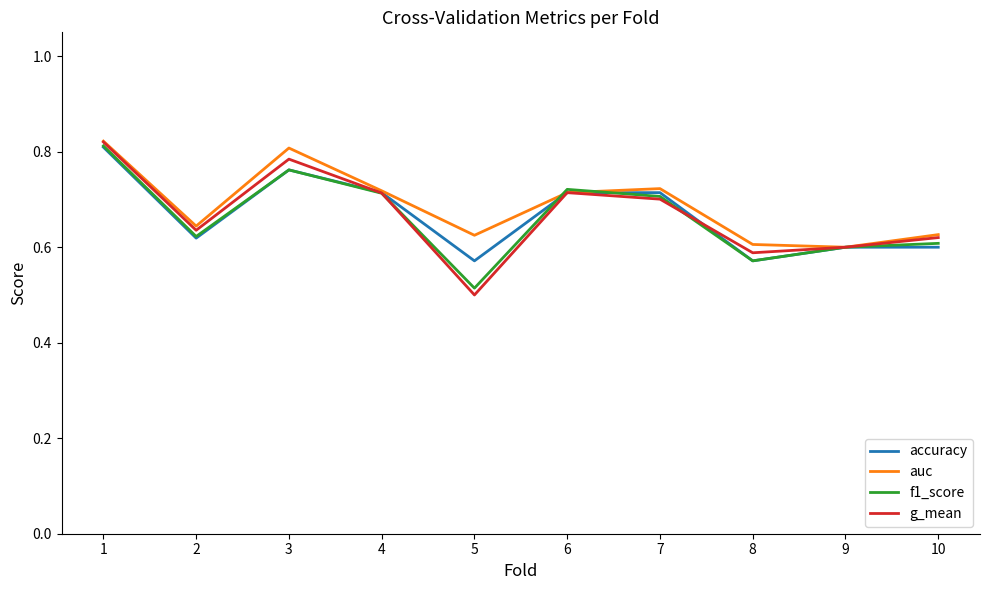

How many interior local valleys does the accuracy series have?

3